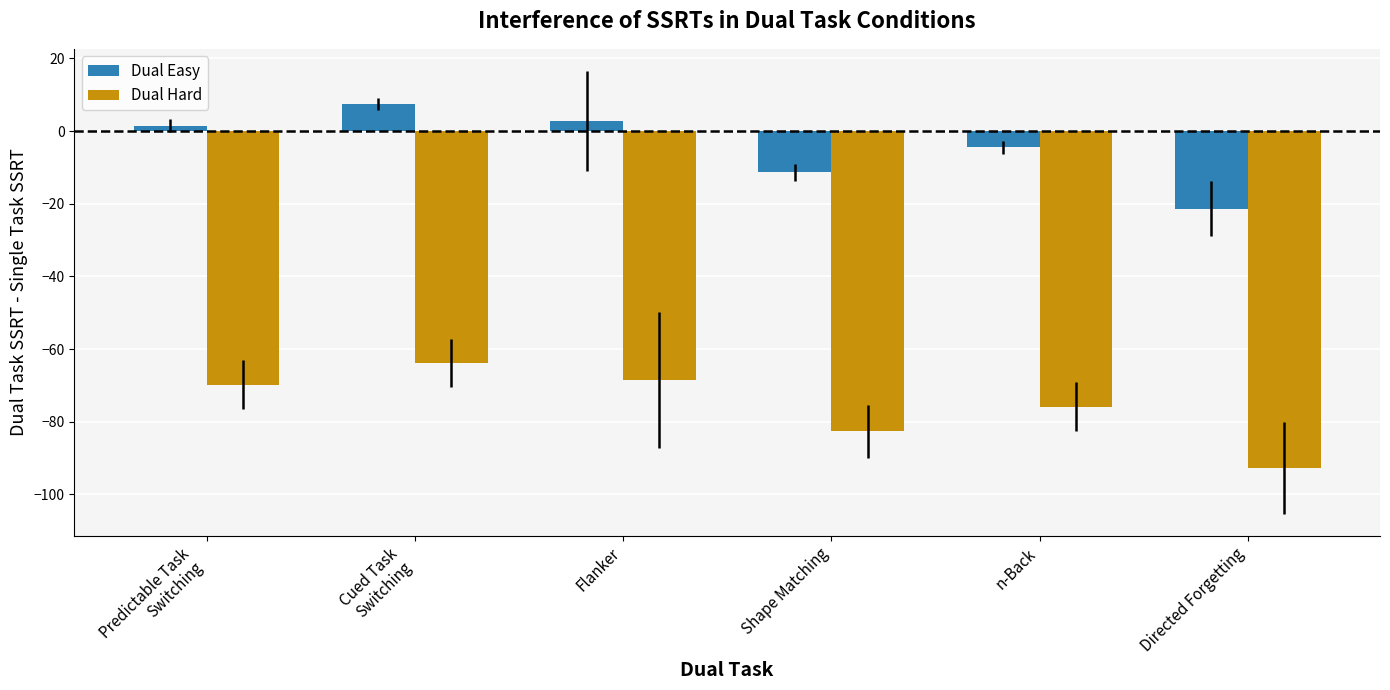

At which label is Dual Easy closest to -6?

n-Back